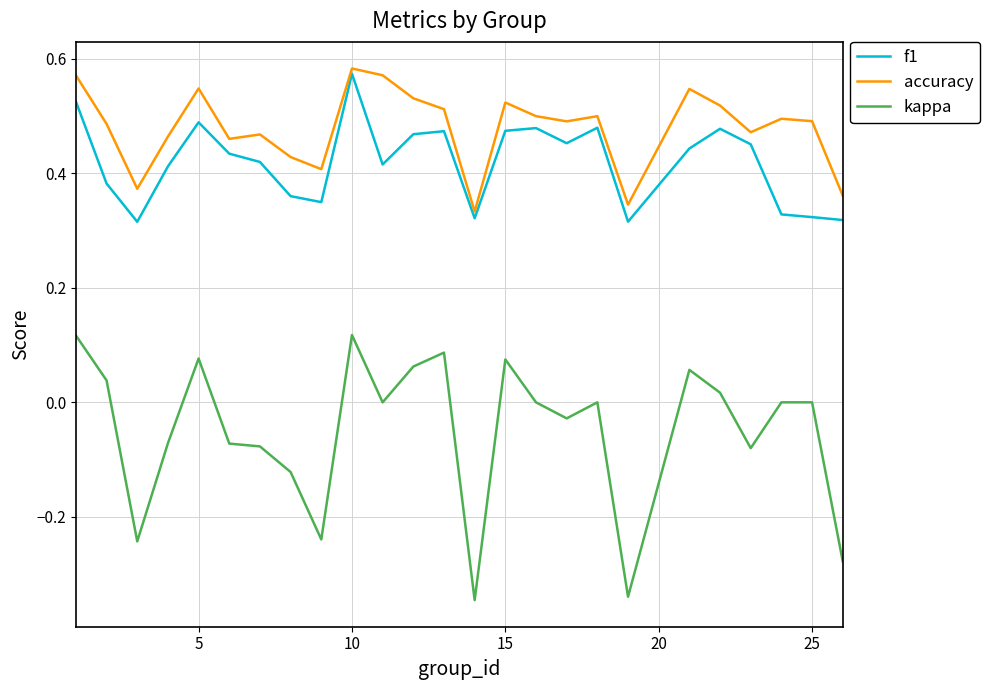

Which series has the largest range (max minus min)?

kappa